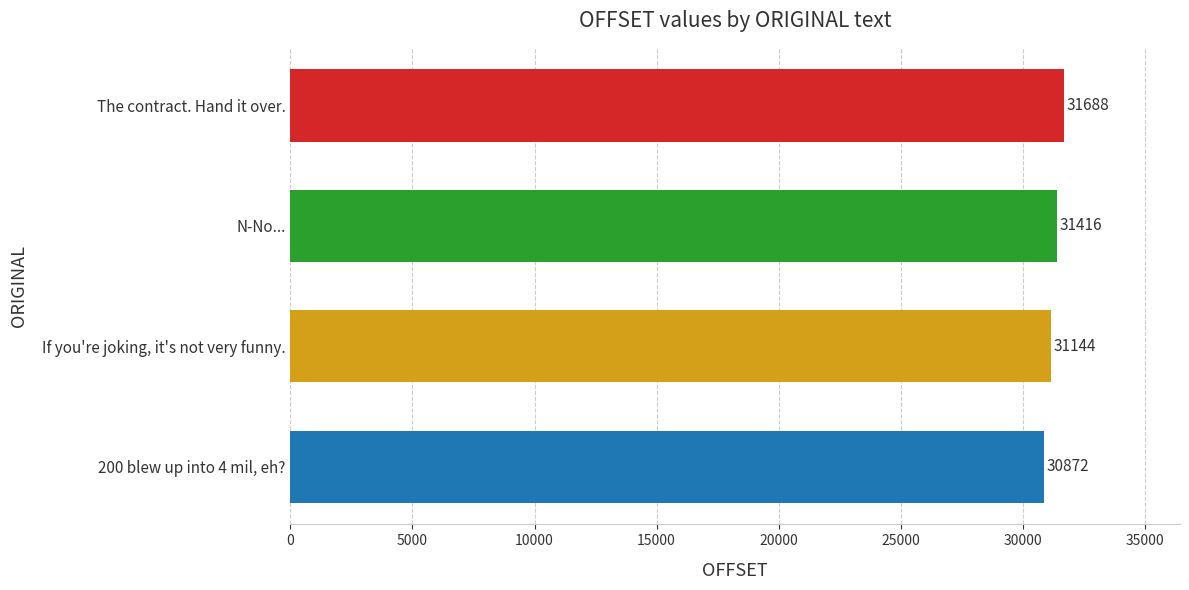

What is the average value?

31280